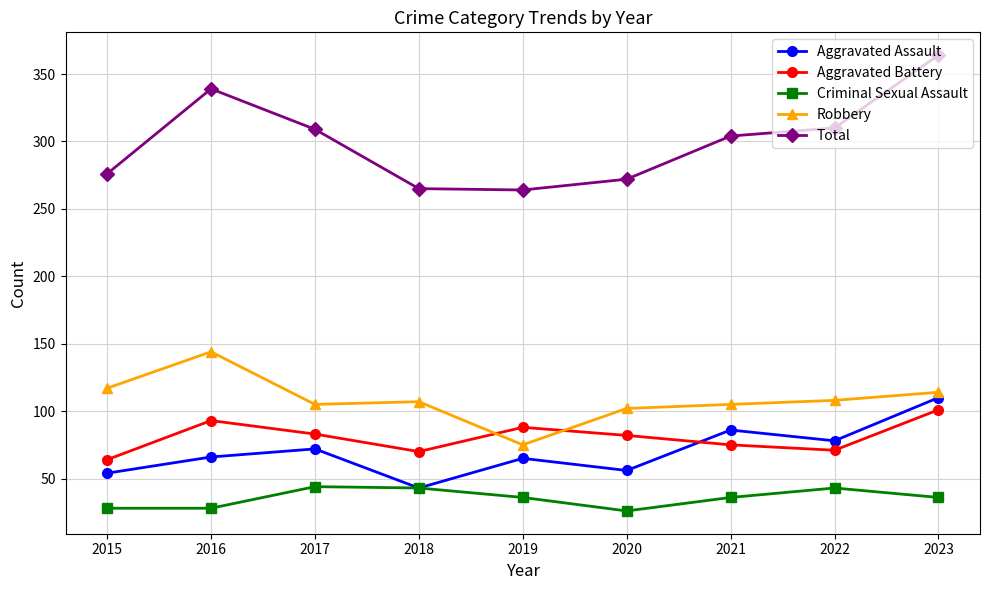

The value of Aggravated Battery at 2022 is 19. True or false?

False